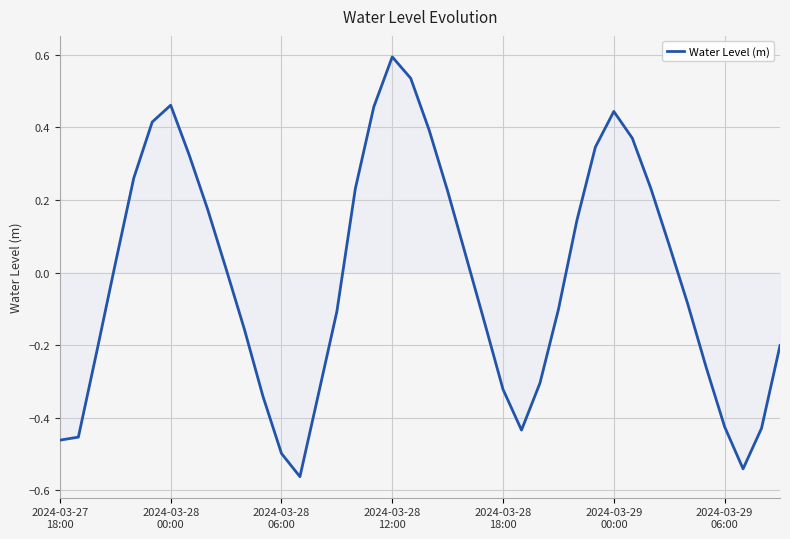

What is the greatest value displayed?

0.6